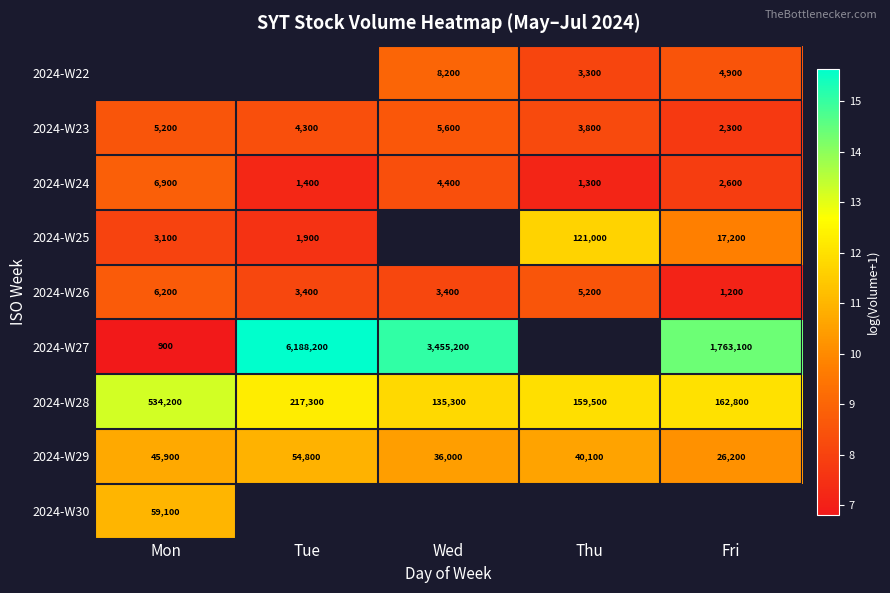

Rank the categories by 2024-W24 value from lowest to highest.

Thu, Tue, Fri, Wed, Mon